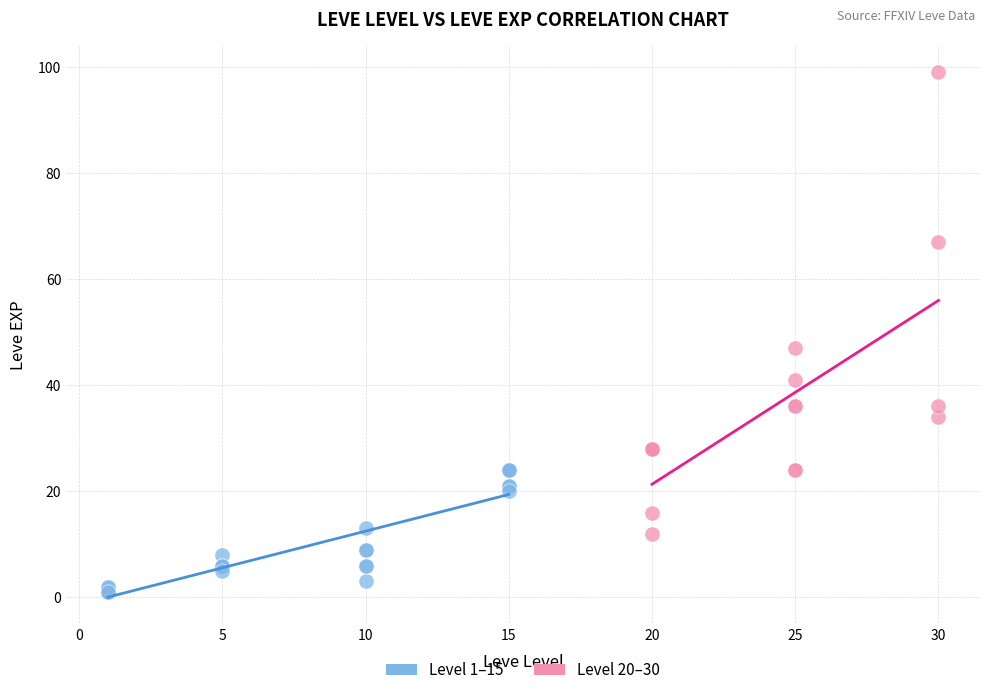

Which series reaches the maximum Y coordinate?

Level 20–30